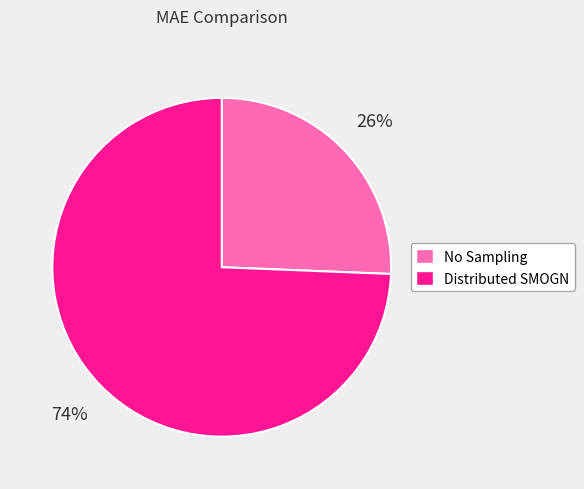

Between Distributed SMOGN and No Sampling, which is larger?

Distributed SMOGN